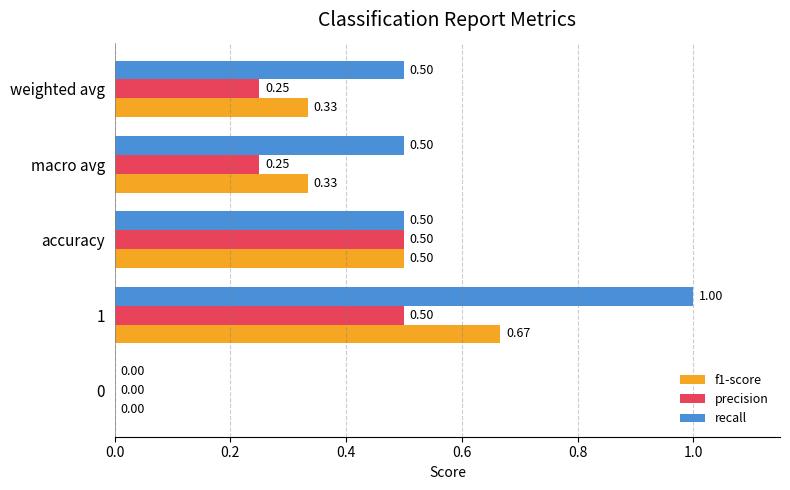

How many precision values are between 0 and 1?

5